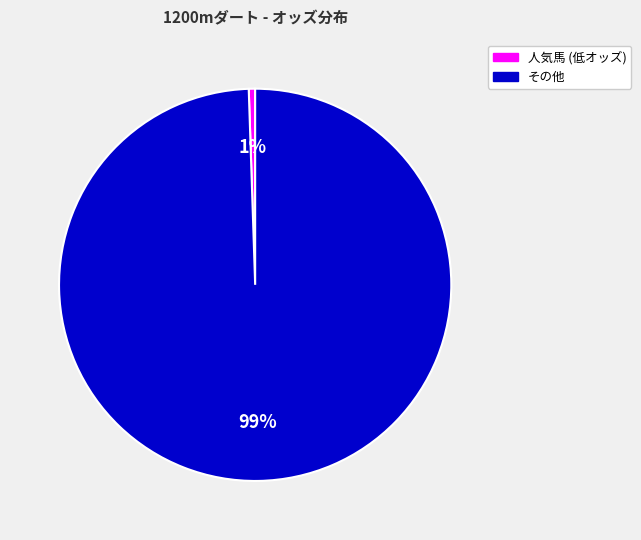

How many slices are in this pie chart?

2